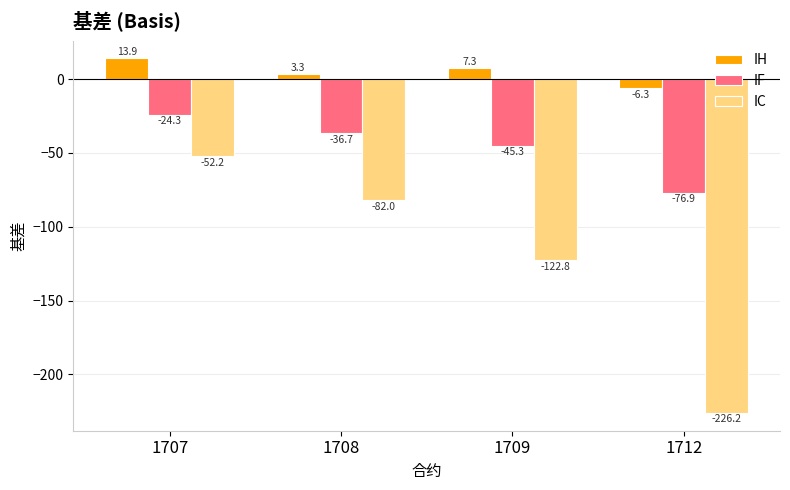

What is the lowest value of the IC series?

-226.2